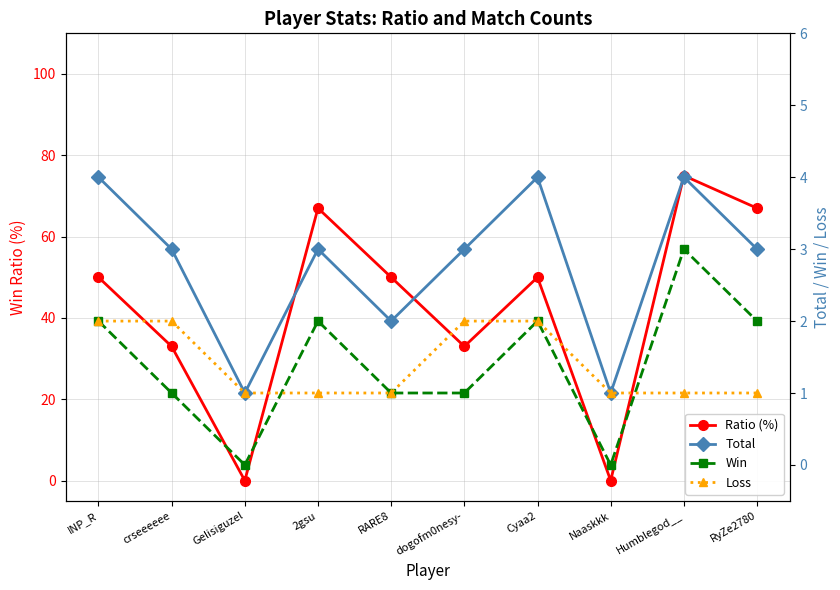

Rank the series at Humblegod__ from lowest to highest value.

Loss, Win, Total, Ratio (%)